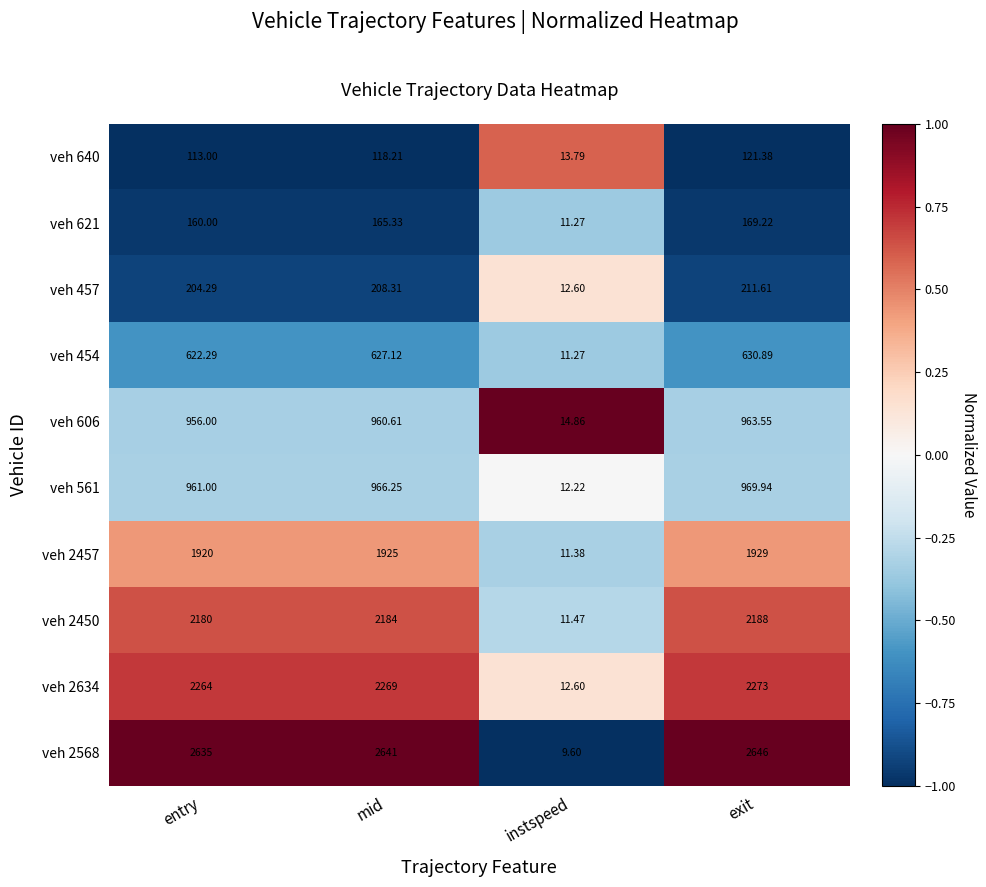

How many values in the veh 454 series exceed 627?

2